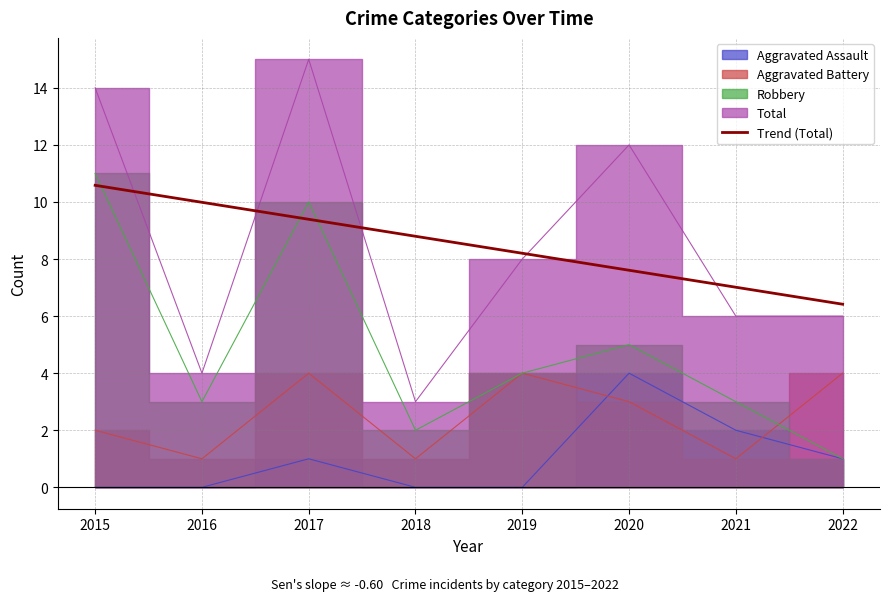

Between 2018 and 2020, which is larger?

2018